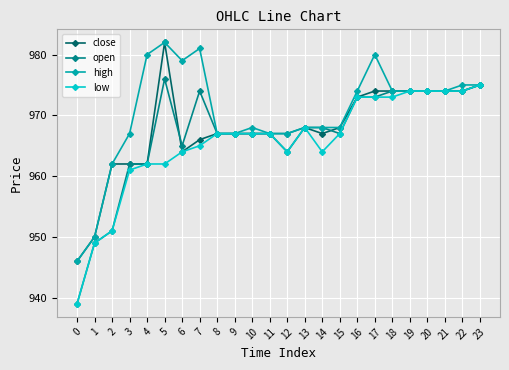

Is the value of low at 8 greater than the value of open at 5?

No